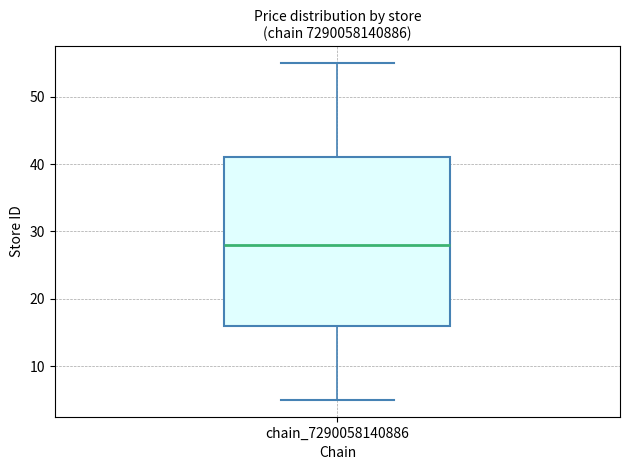

Where does the upper whisker of the box for chain_7290058140886 end on the y-axis? The values are not printed on the chart, so give them approximately, as read against the axis.

55